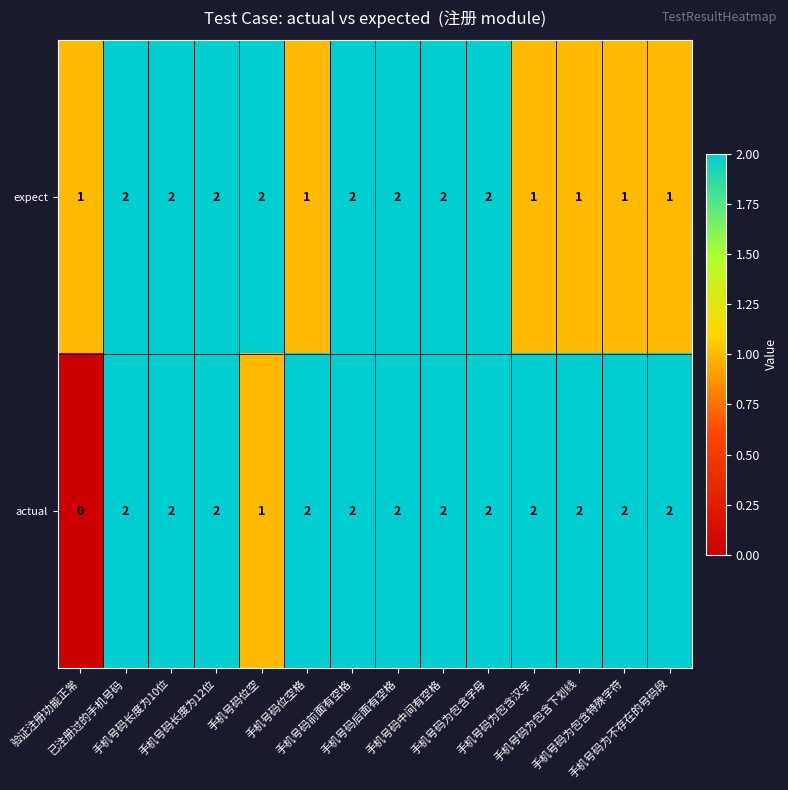

How many actual values are between 2 and 3?

12